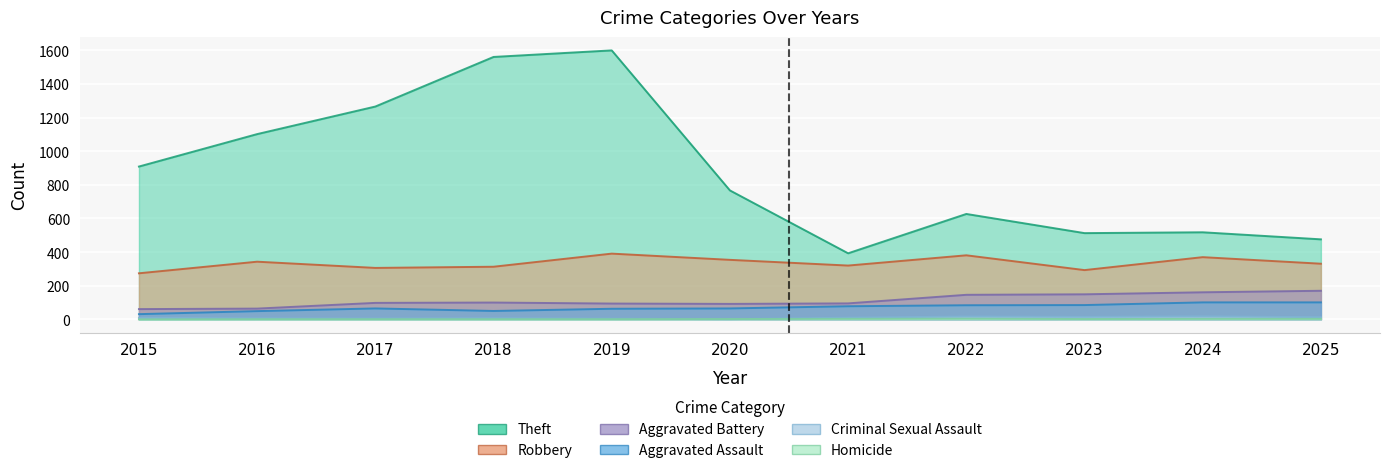

Count the number of categories in the chart.

11